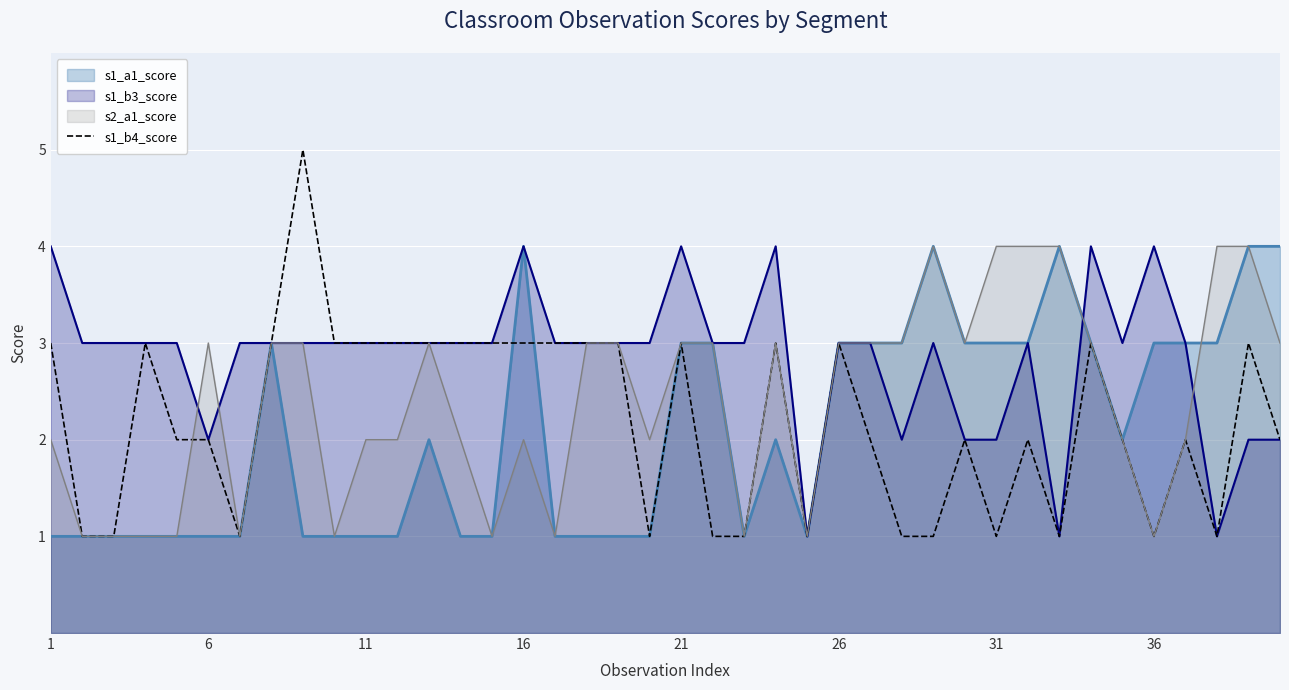

Is it true that s1_b3_score equals 2 at 31?

True